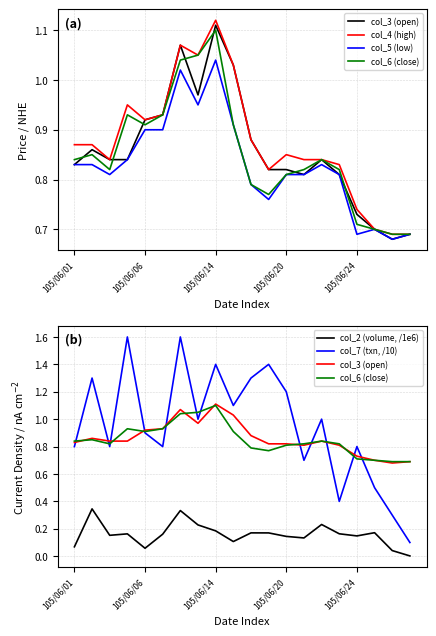

What are all the series names shown in the legend?

col_3 (open), col_4 (high), col_5 (low), col_6 (close), col_2 (volume, /1e6), col_7 (txn, /10)